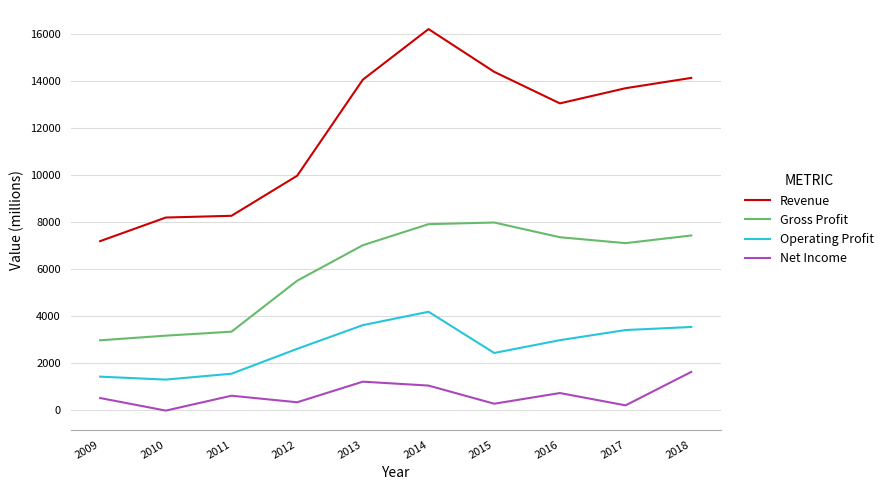

True or false: Net Income and Gross Profit intersect in this chart.

False